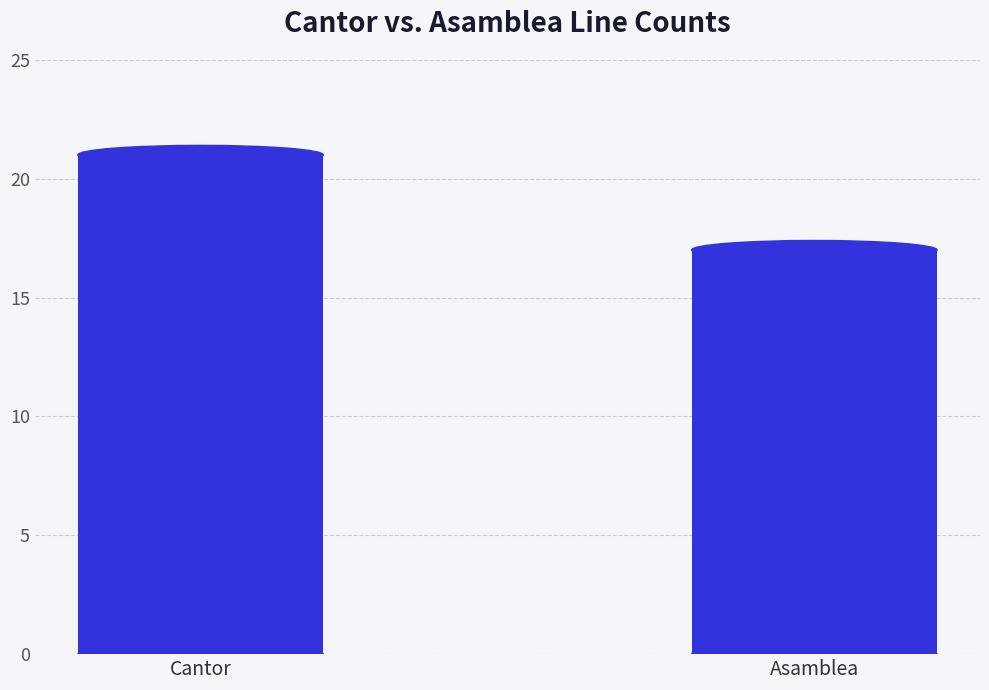

At which category does the chart reach its peak across all series?

Cantor